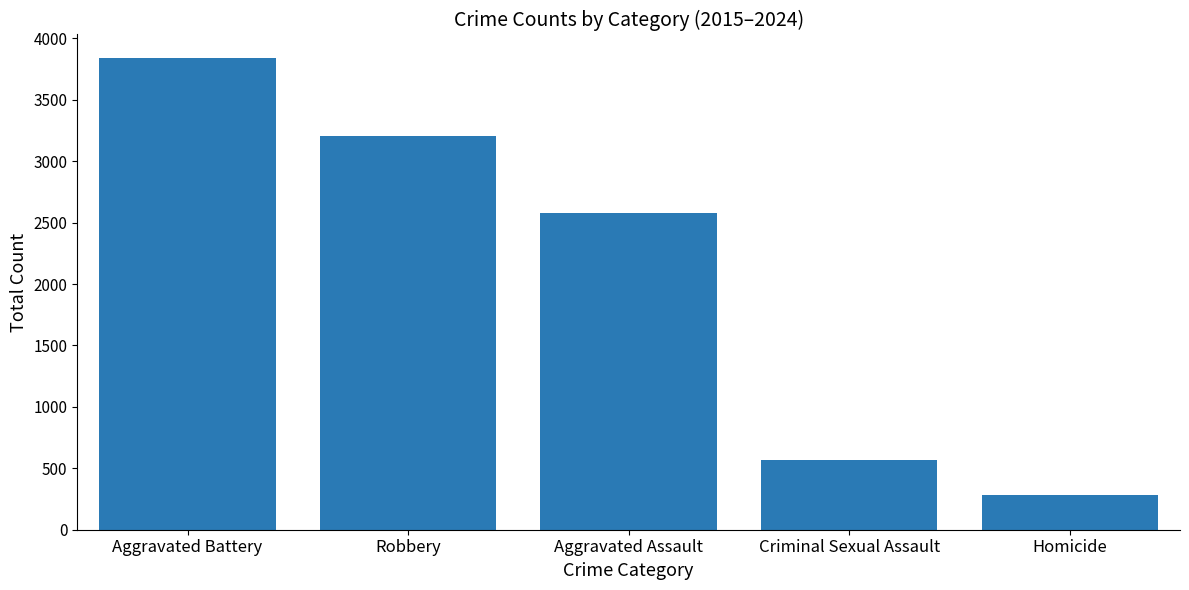

What is the difference between the values at Criminal Sexual Assault and Robbery?

2638